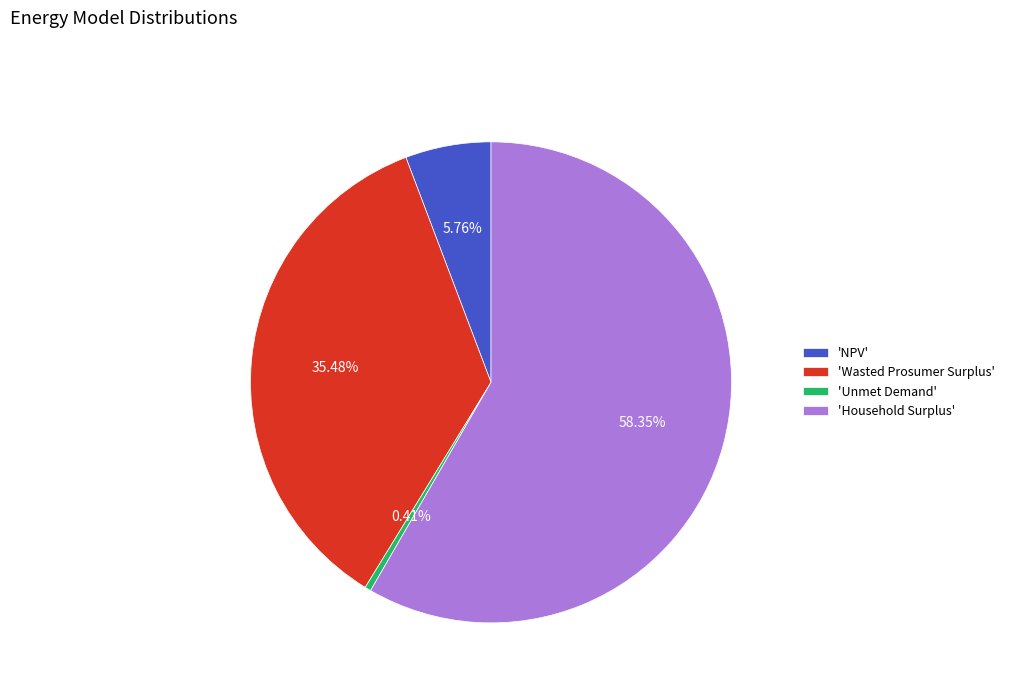

Is the sum of 'Household Surplus' and 'Unmet Demand' greater than half?

Yes